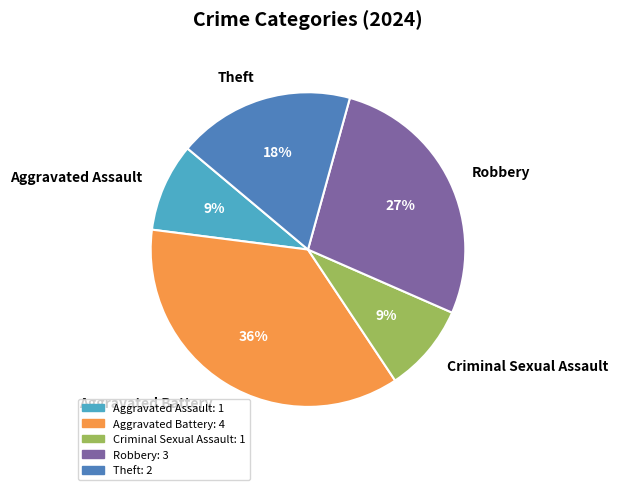

To the nearest percent, what portion does Aggravated Assault represent?

9%